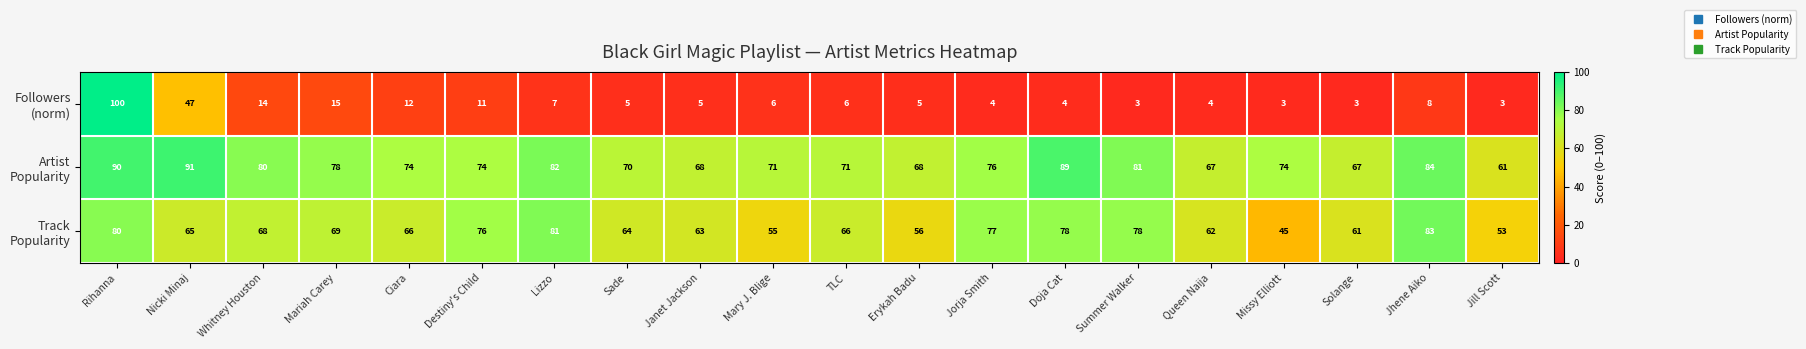

Which label corresponds to the largest value in the chart?

Rihanna